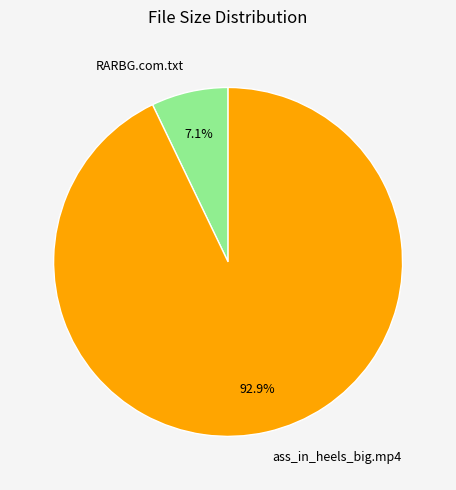

What percentage do ass_in_heels_big.mp4 and RARBG.com.txt together represent?

100.0%